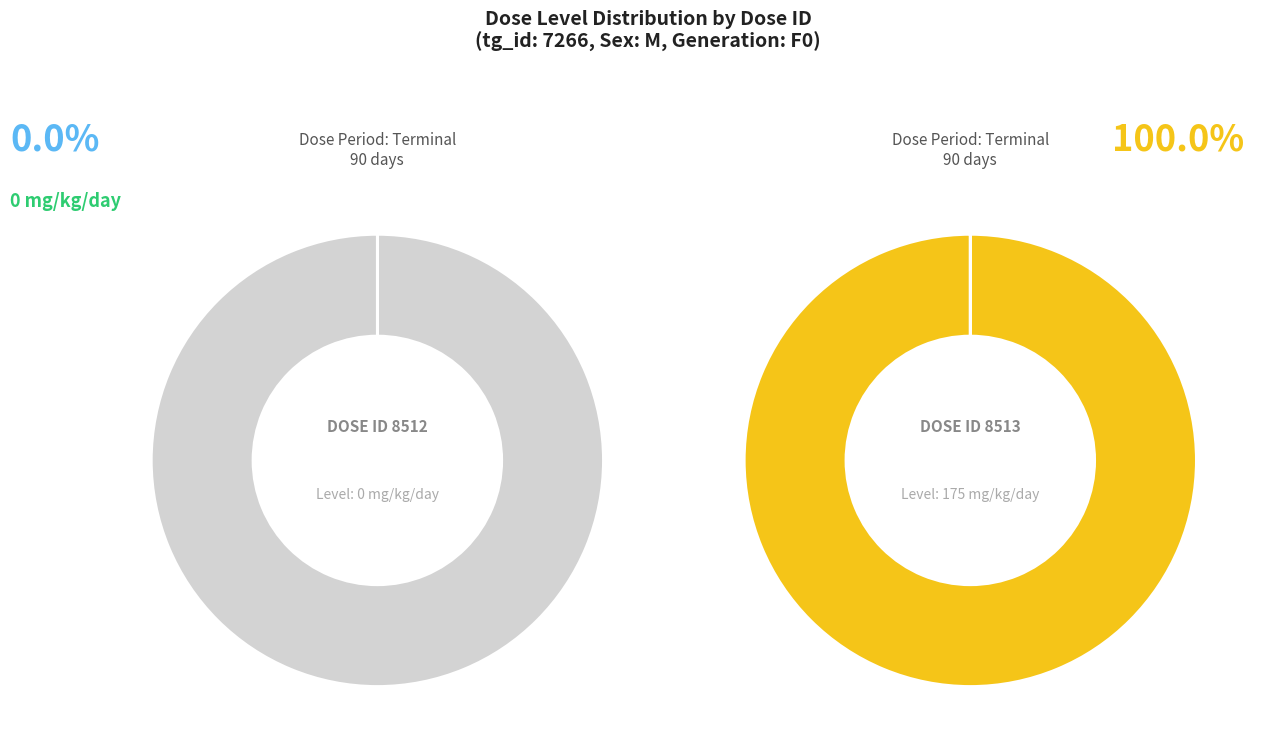

Is it true that 8513 is 93% of the pie?

False